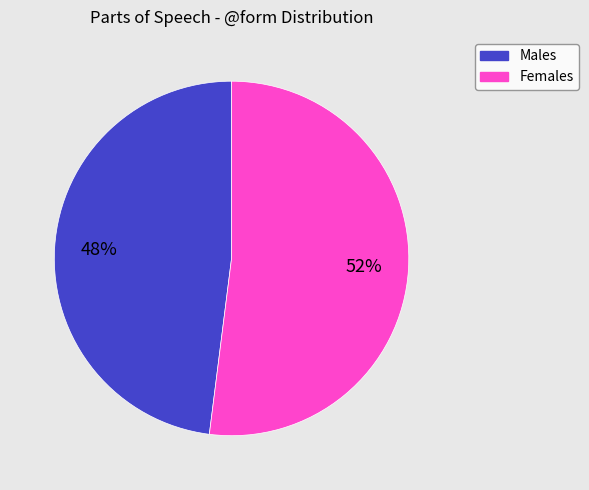

Is there a majority slice in this chart?

Yes